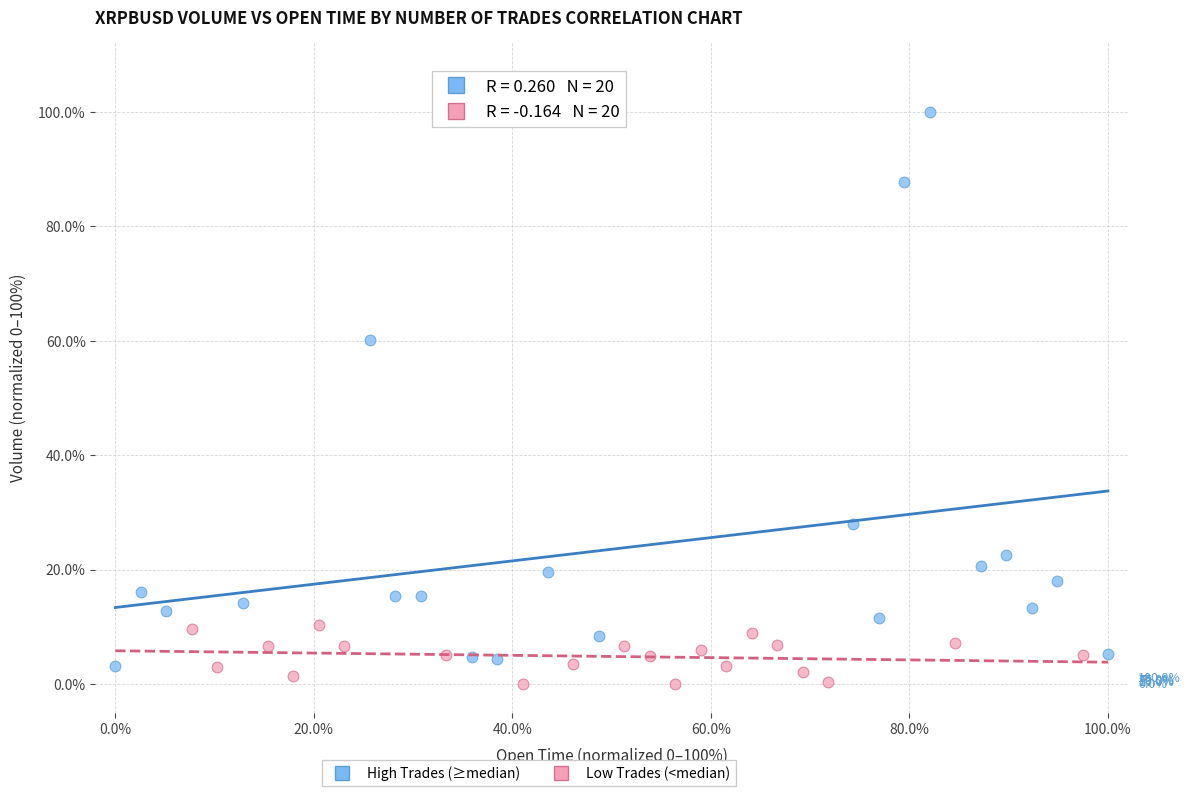

Which series has the widest spread of Y values?

High Trades (≥median)